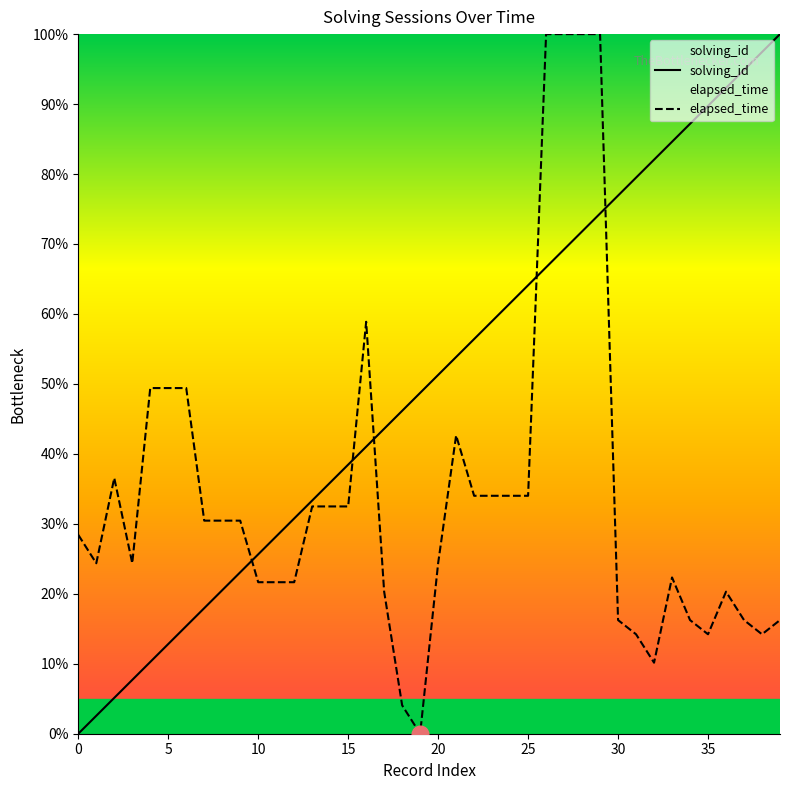

Count the number of categories in the chart.

40